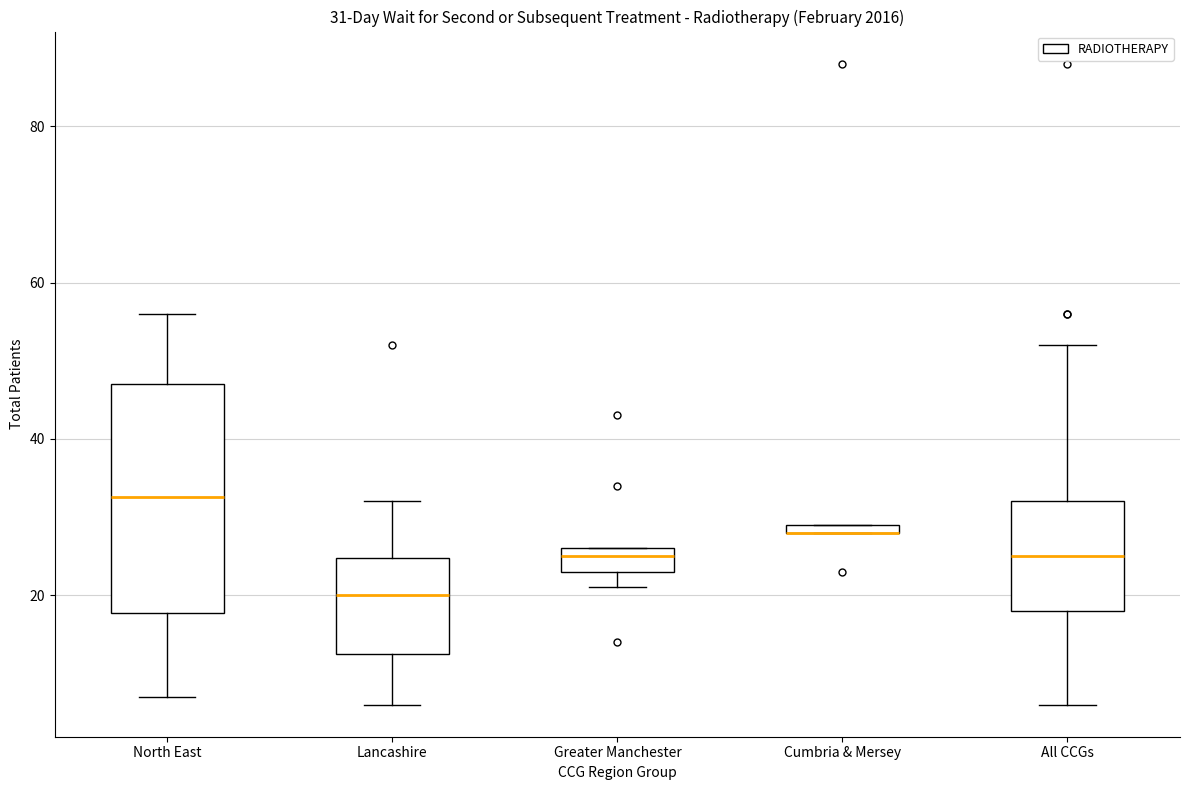

Which box is the tallest, from its lower edge to its upper edge?

North East